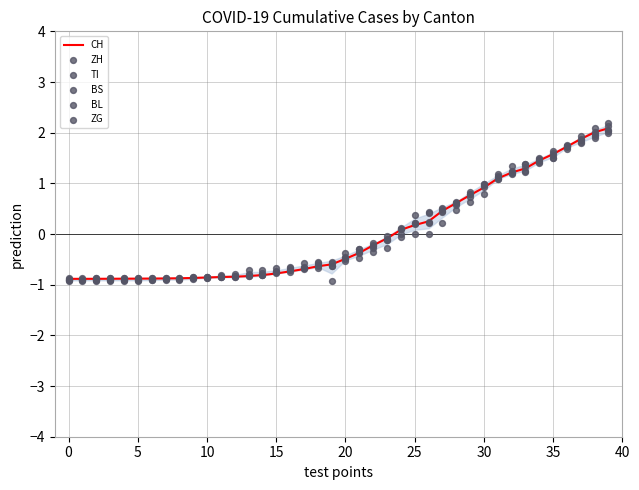

What are all the series names shown in the legend?

CH, ZH, TI, BS, BL, ZG